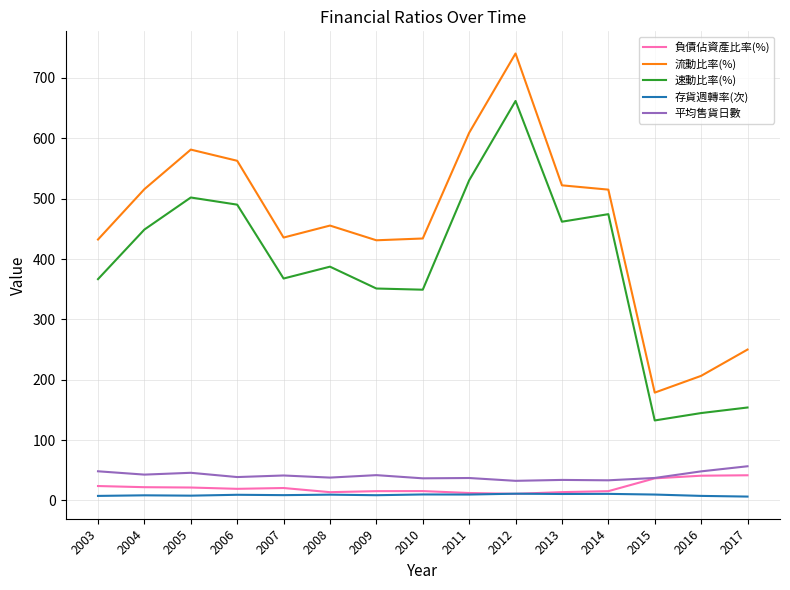

Is this an area chart (filled region under the line)?

No